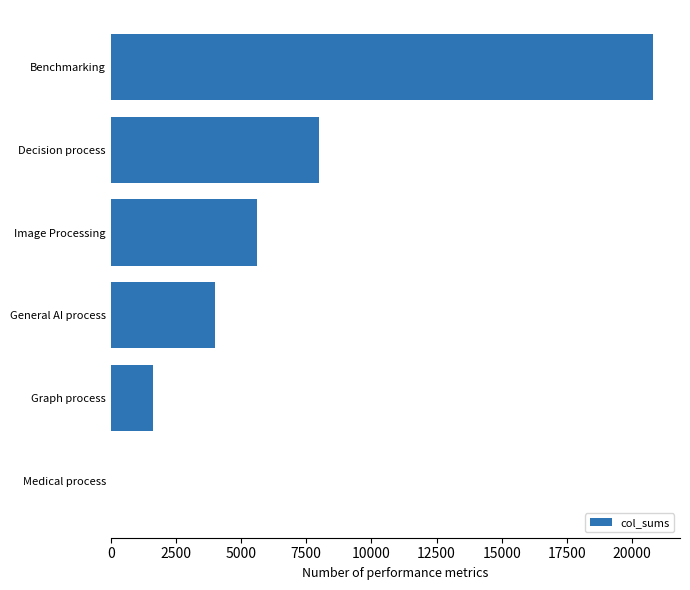

How many series are shown in this chart?

1